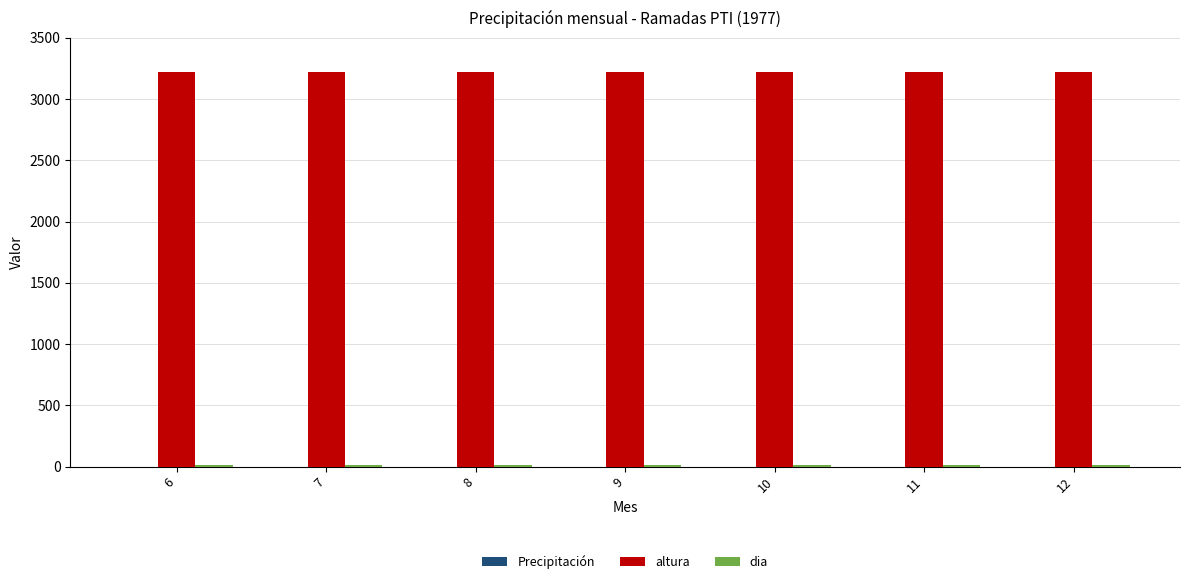

What is the lowest value of the altura series?

3220